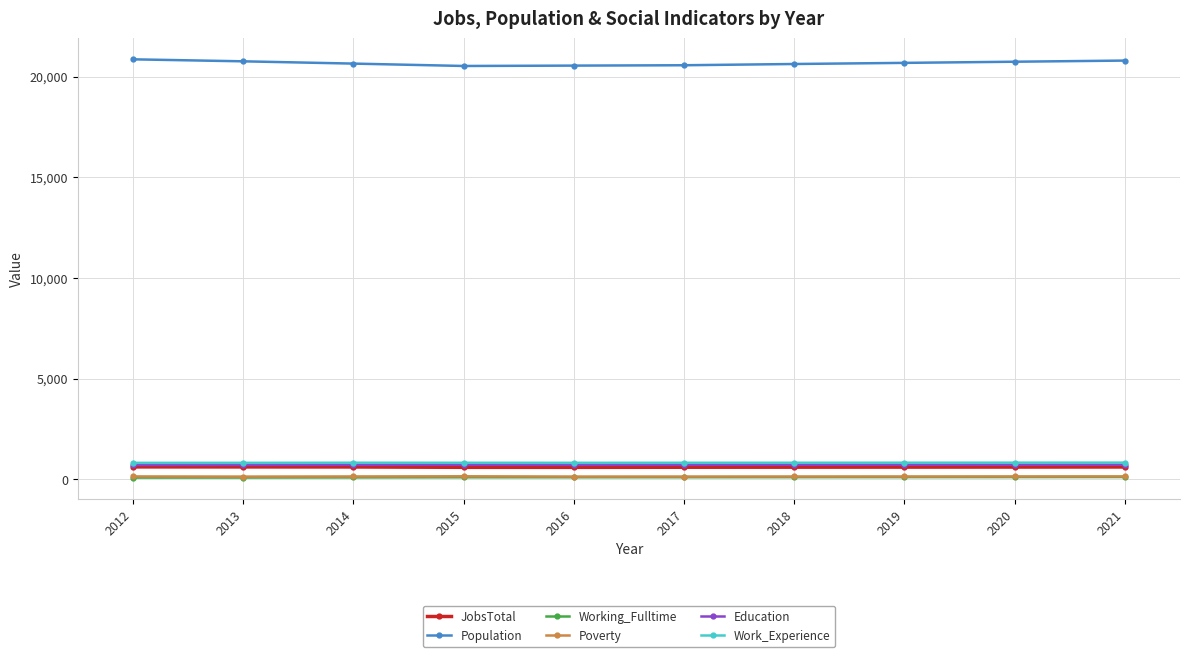

What are all the series names shown in the legend?

JobsTotal, Population, Working_Fulltime, Poverty, Education, Work_Experience